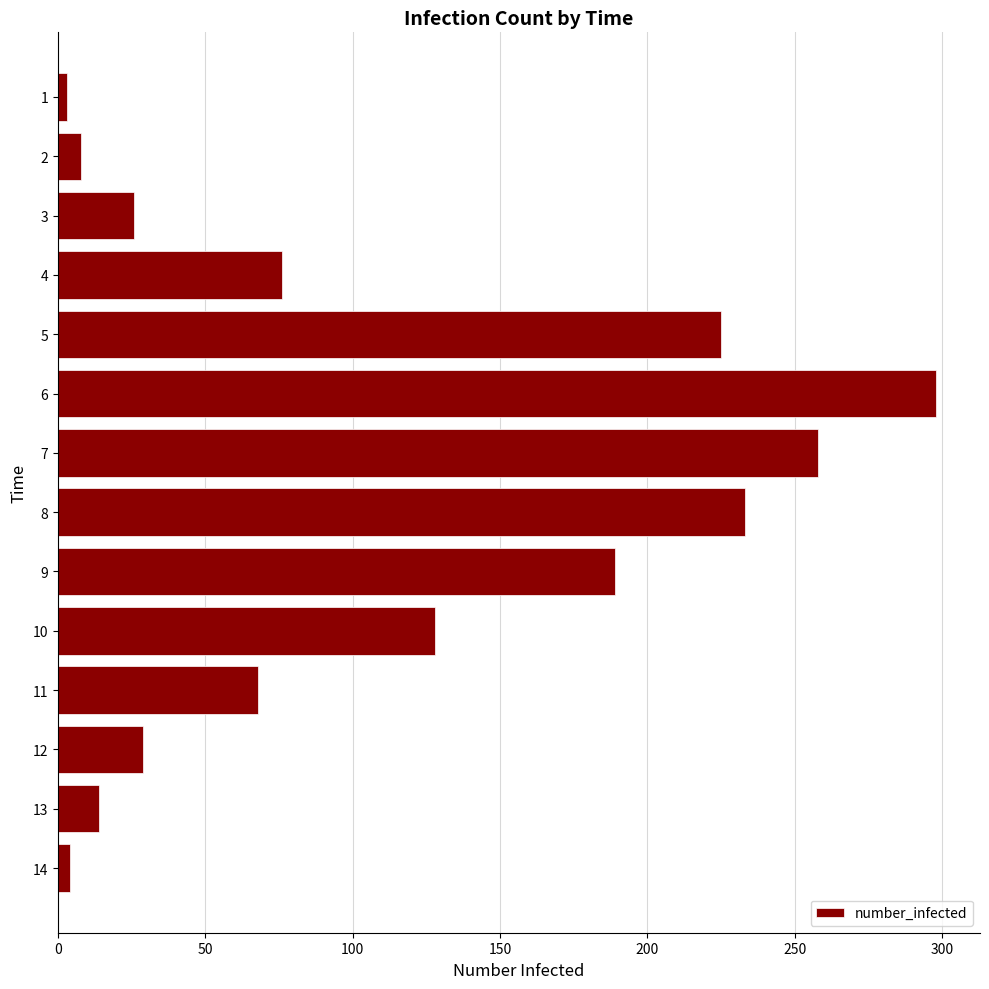

How many distinct data groups are displayed?

1